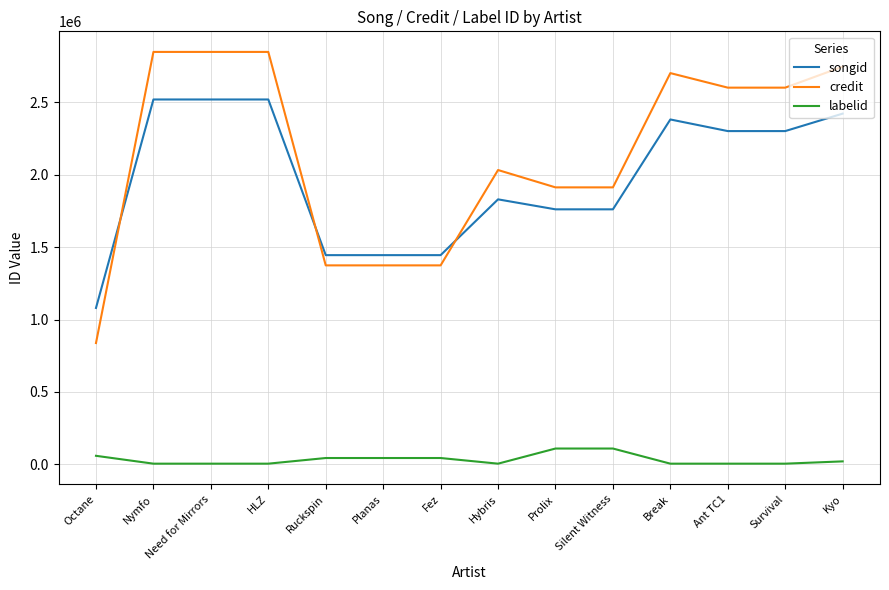

What position from the left is Need for Mirrors?

3